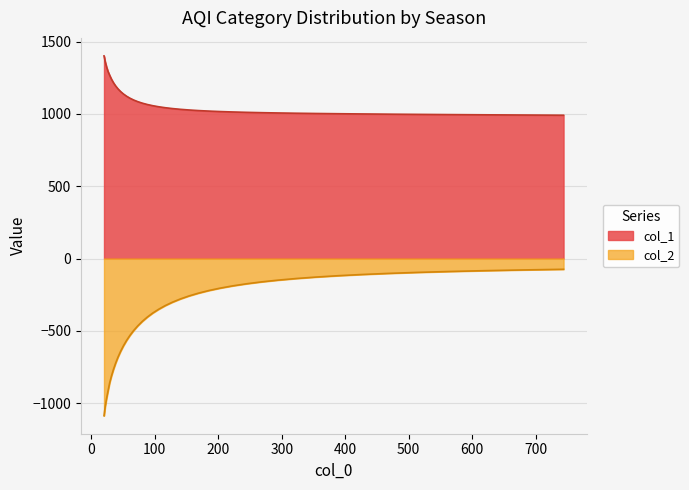

True or false: col_2 and col_1 intersect in this chart.

False